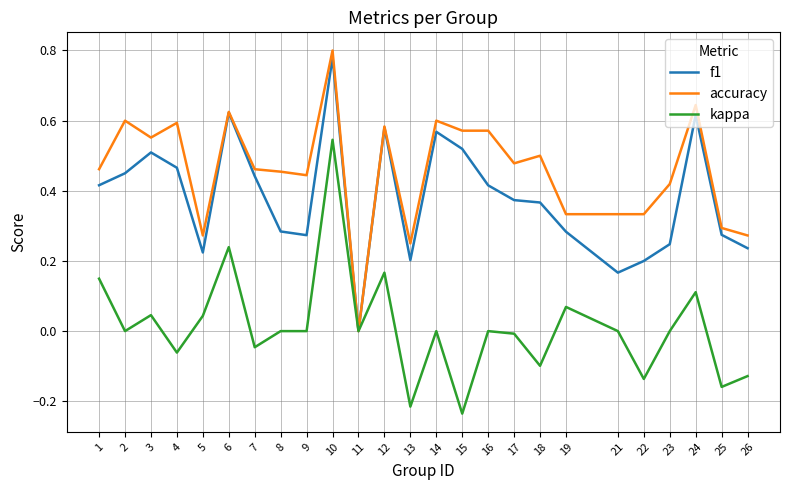

Where does the kappa series first go above 0?

1